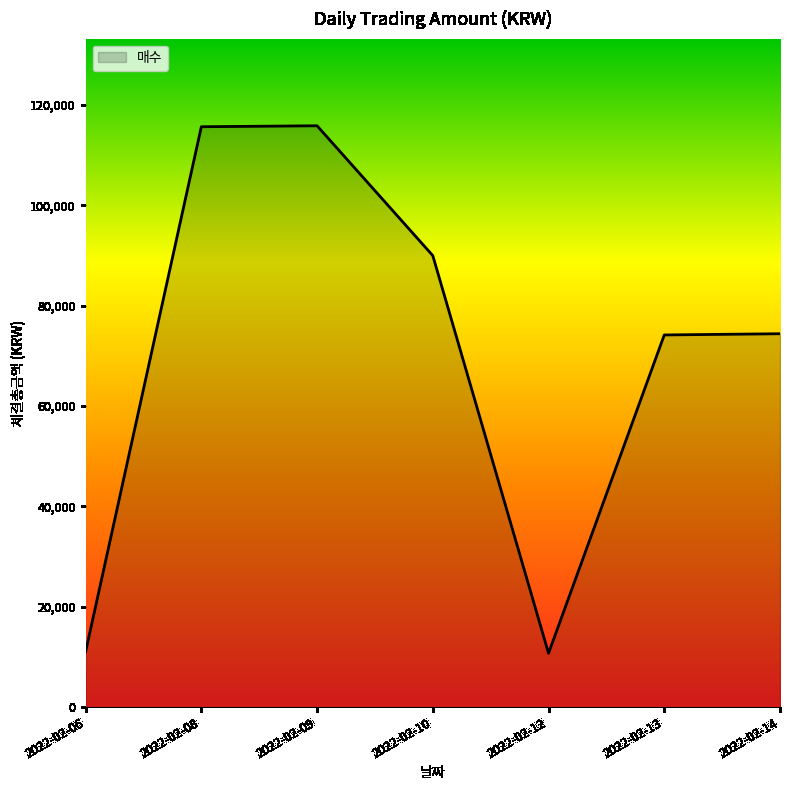

What is the approximate value at 2022-02-08?

115691.8